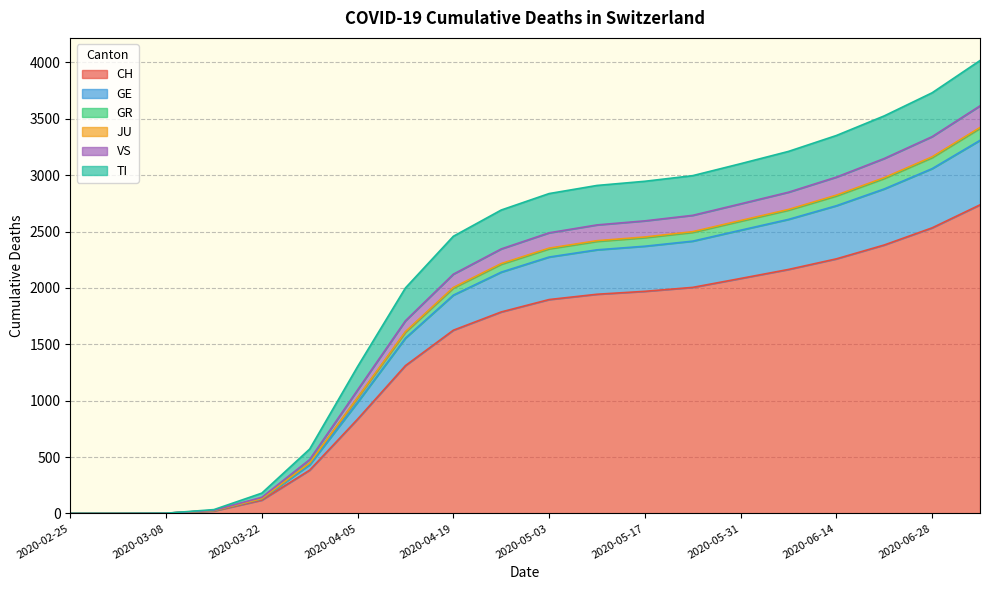

True or false: VS and GE intersect in this chart.

False